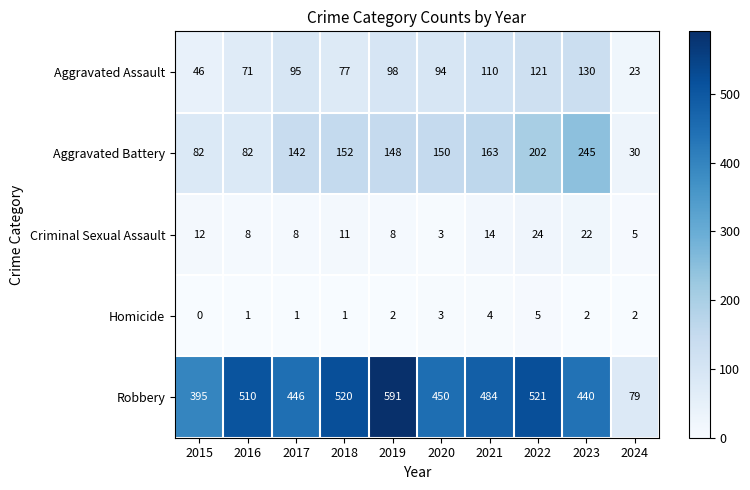

Read the Criminal Sexual Assault value at 2021.

14